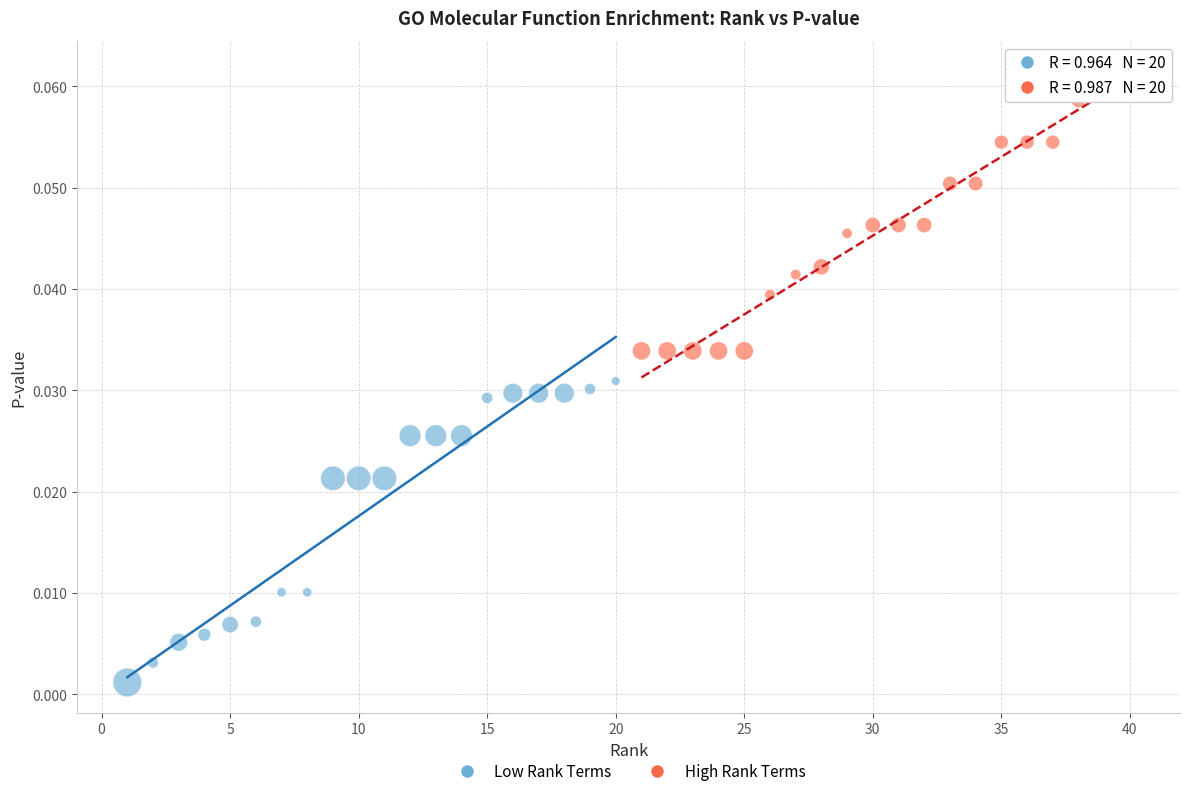

Which series has the widest spread of Y values?

Low Rank Terms